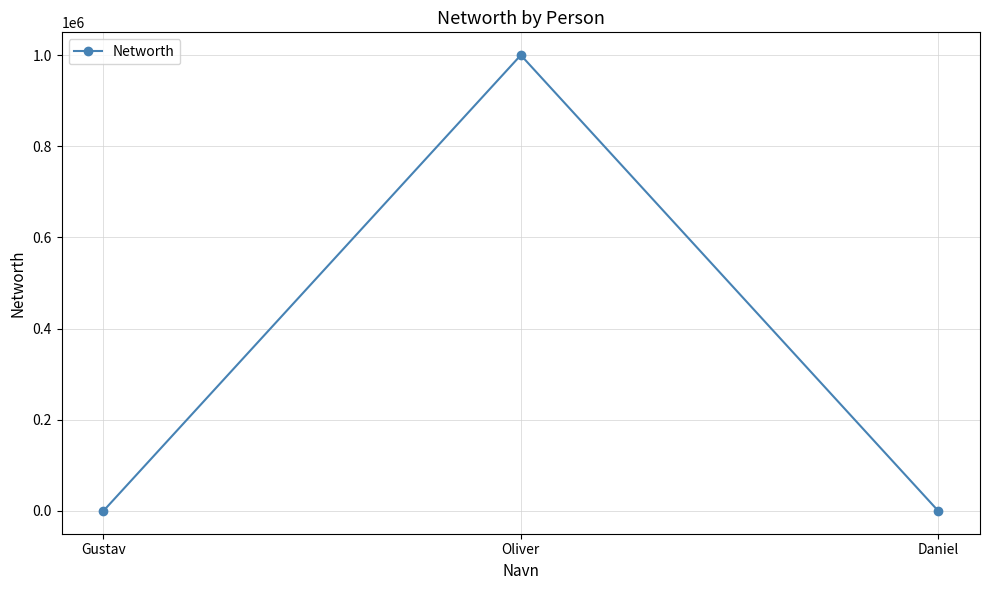

What is the label of the 1st point from the left?

Gustav